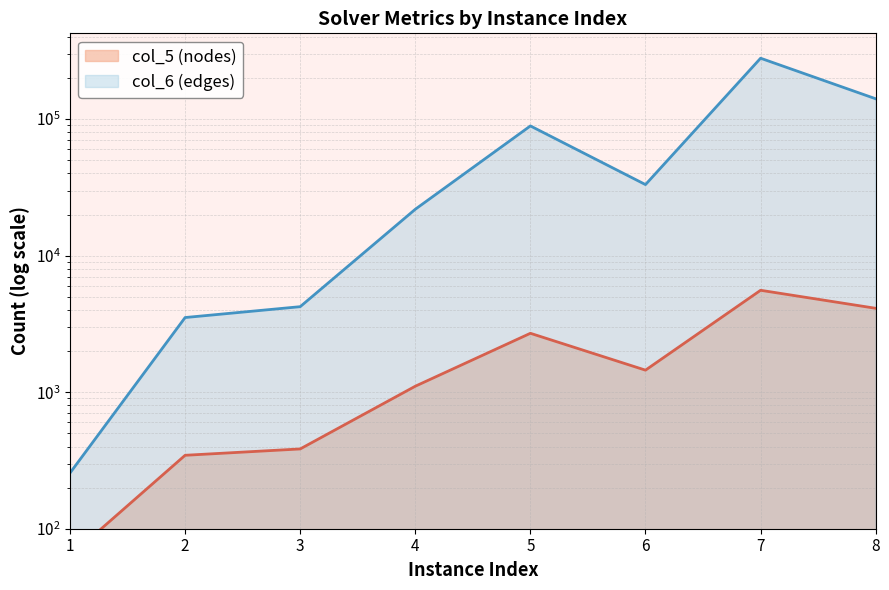

Which series changed the most between 2 and 5?

col_6 (edges)